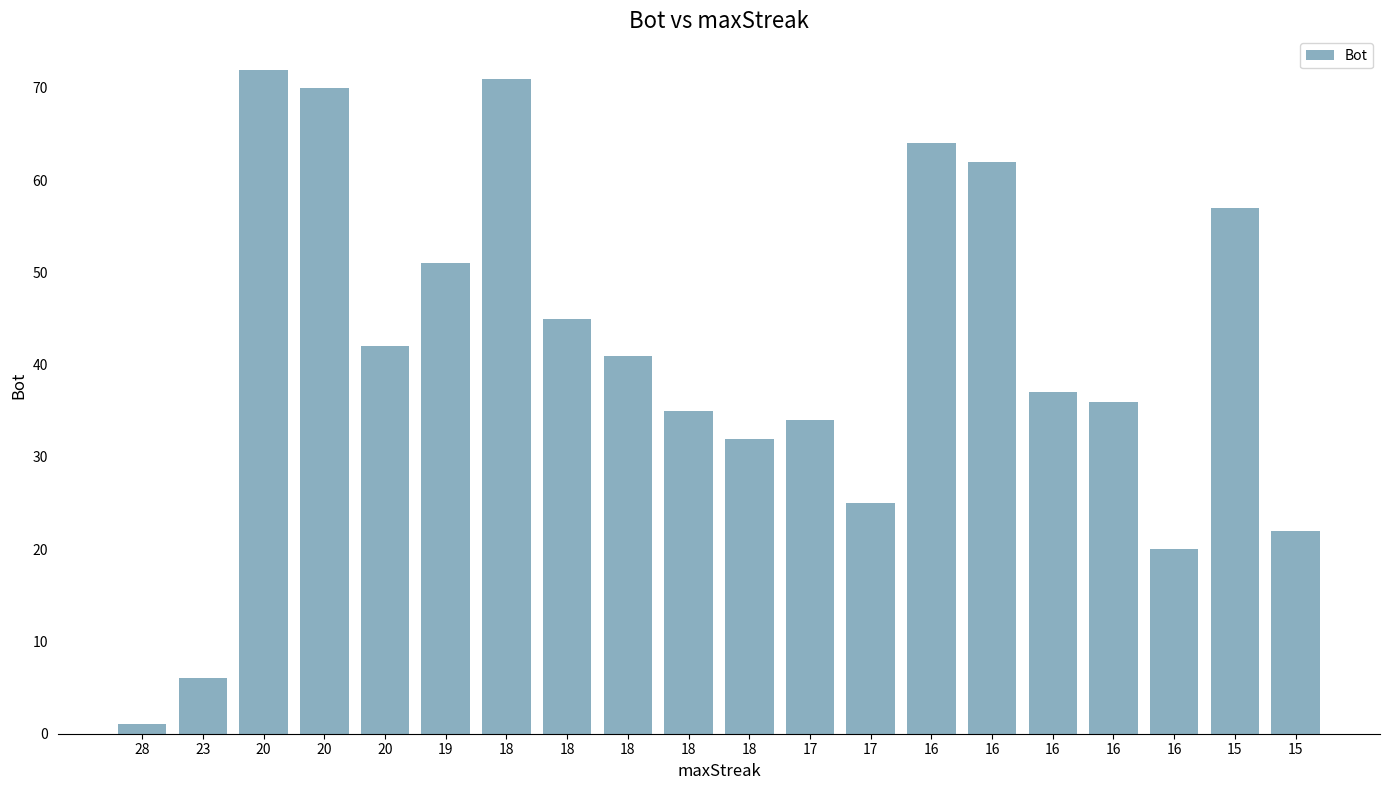

Count the number of data series in this chart.

1